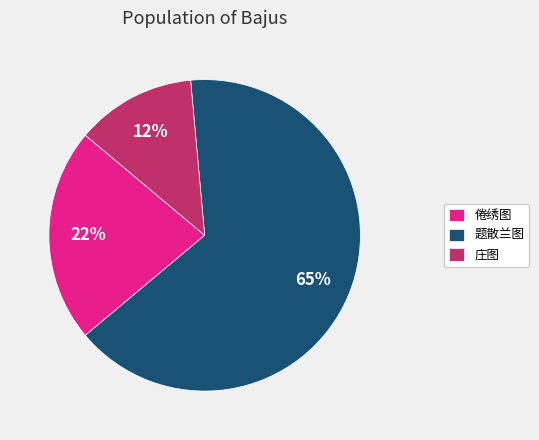

True or false: 庄图 accounts for 12% of the total.

True